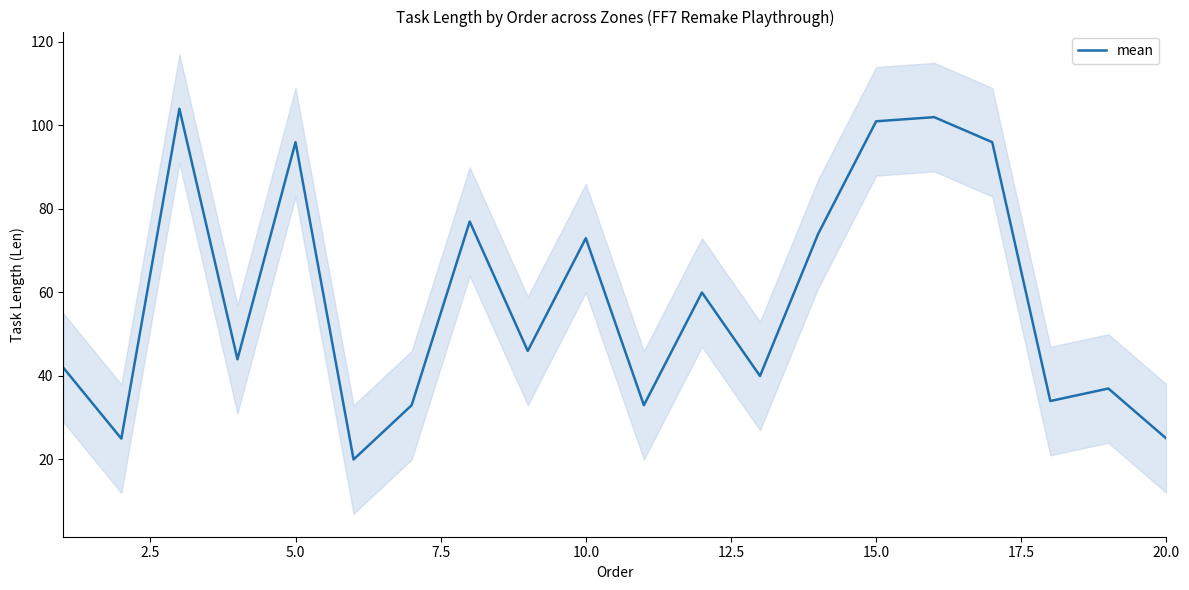

What is the greatest value displayed?

104